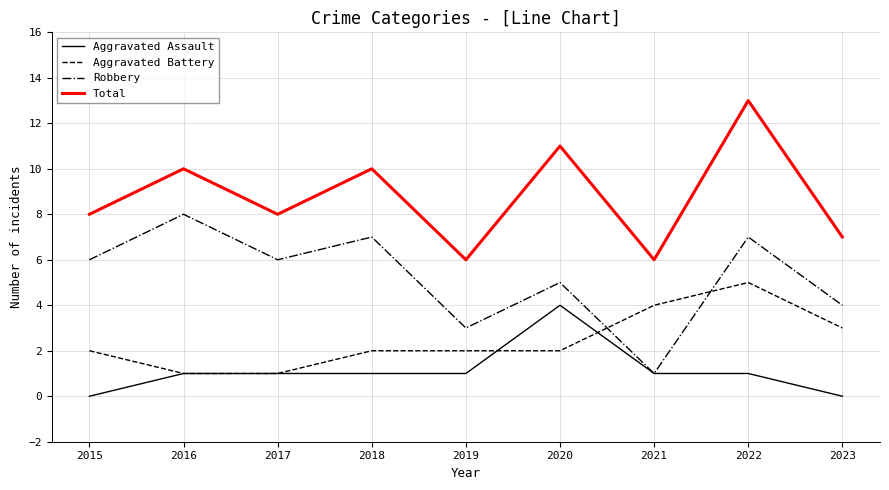

What is the spread (max minus min) of values at 2020?

9